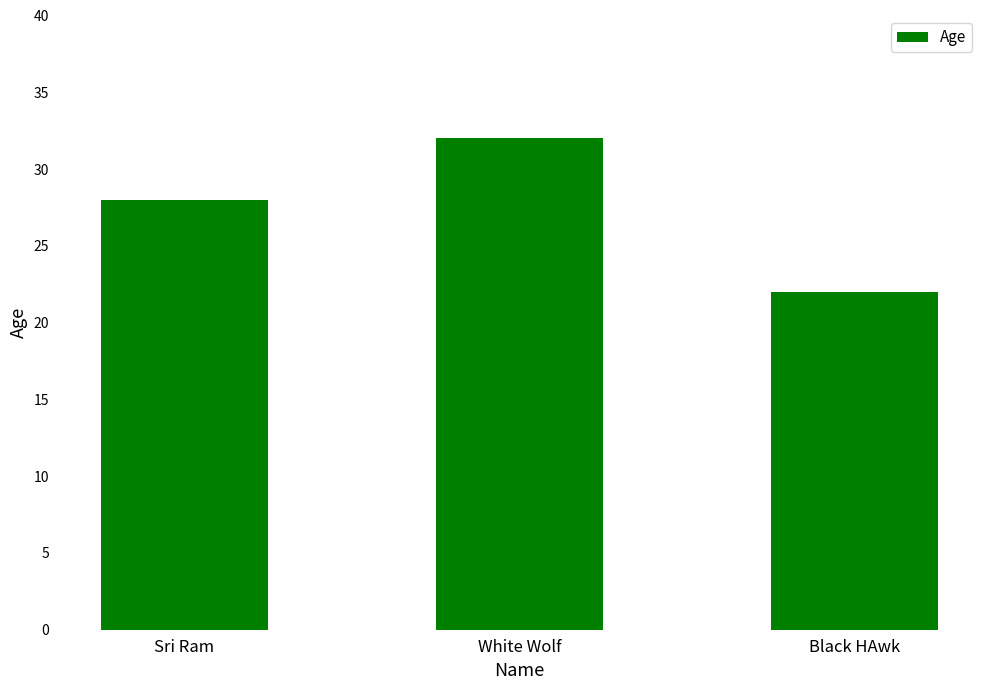

What value does the data have at Black HAwk?

22